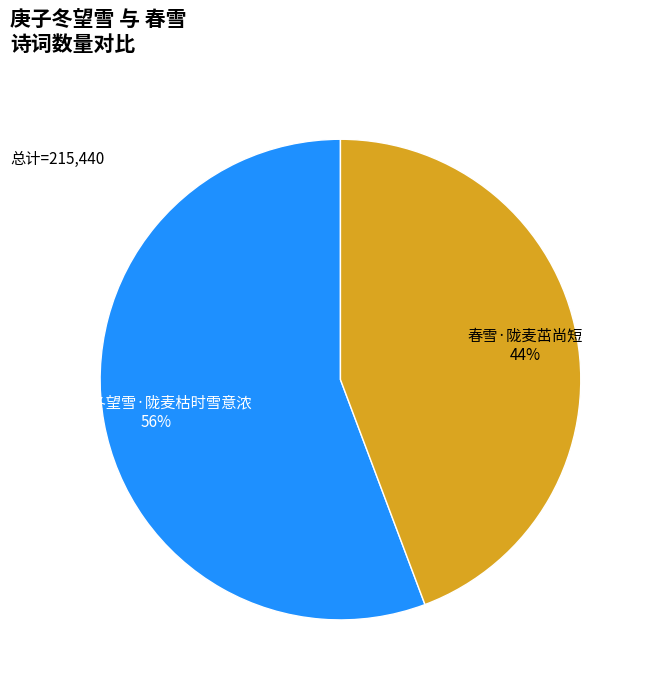

To the nearest percent, what is the combined percentage of 春雪·陇麦茁尚短 and 庚子冬望雪·陇麦枯时雪意浓?

100%